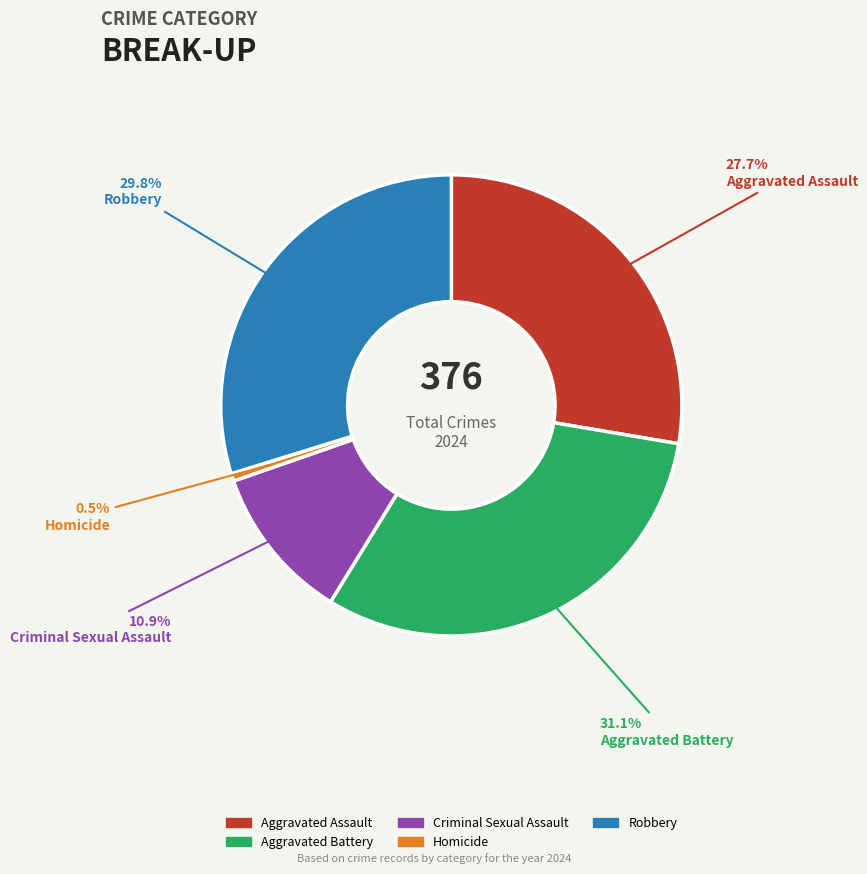

Count the number of slices in the pie.

5